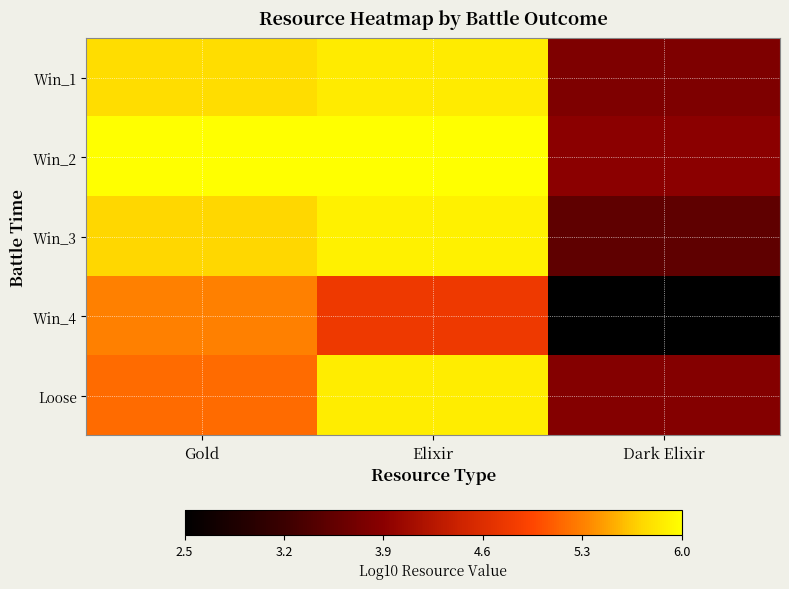

Reading left to right, list all the values displayed in this chart.

Win_1: Gold=5.8	Elixir=5.9	Dark Elixir=3.8
Win_2: Gold=6.0	Elixir=6.0	Dark Elixir=3.9
Win_3: Gold=5.7	Elixir=5.9	Dark Elixir=3.5
Win_4: Gold=5.3	Elixir=4.8	Dark Elixir=2.5
Loose: Gold=5.2	Elixir=5.9	Dark Elixir=3.8